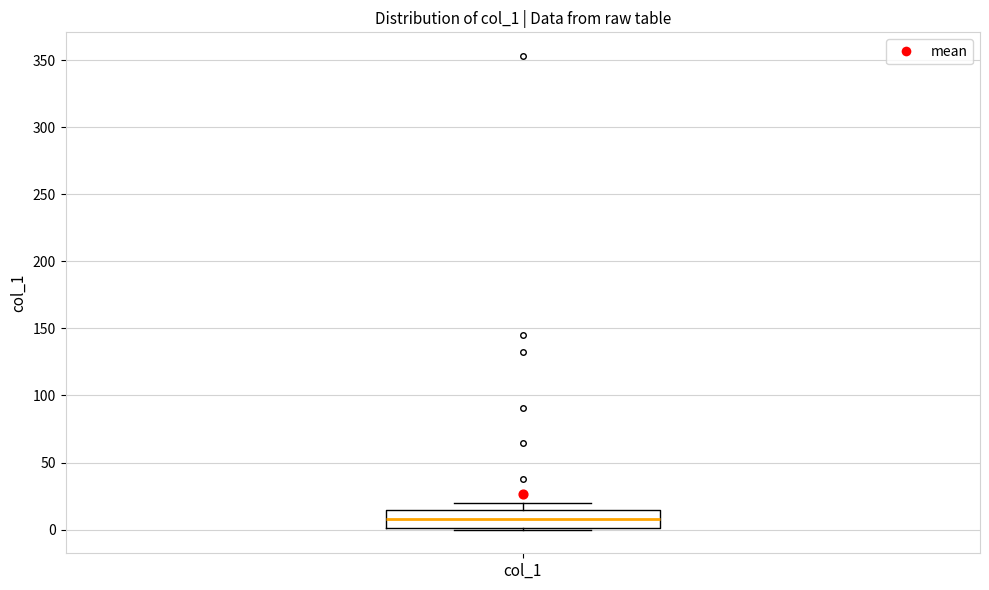

Read this box plot against the y-axis: the position of the median line, the range covered by the box, and the ends of both whiskers. The values are not printed on the chart, so give them approximately, as read against the axis.

median 10, box 0 to 15, whiskers 0 to 20